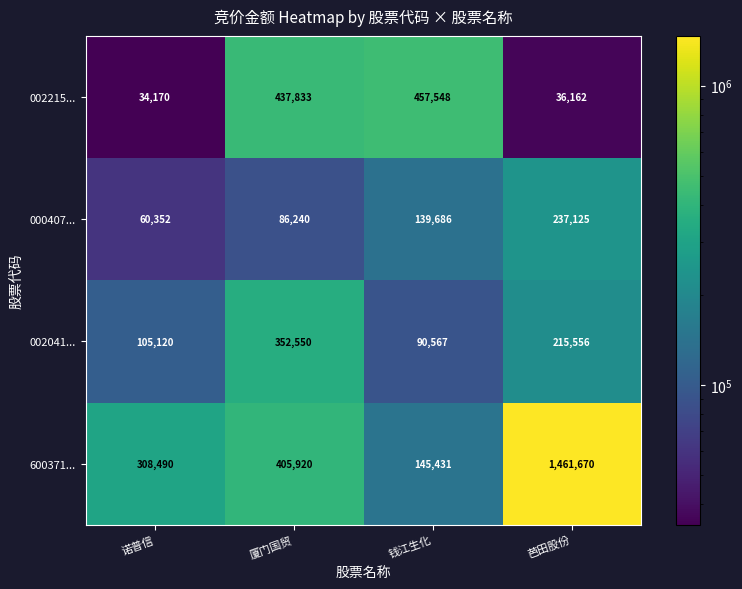

Where is 002215... nearest to the value 245859?

厦门国贸